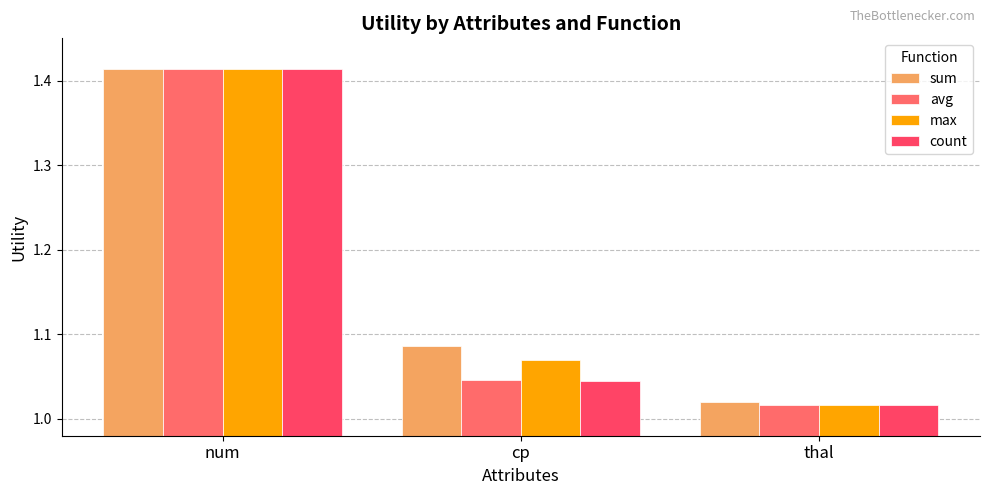

What is the difference between the maximum and minimum values in the avg series?

0.4